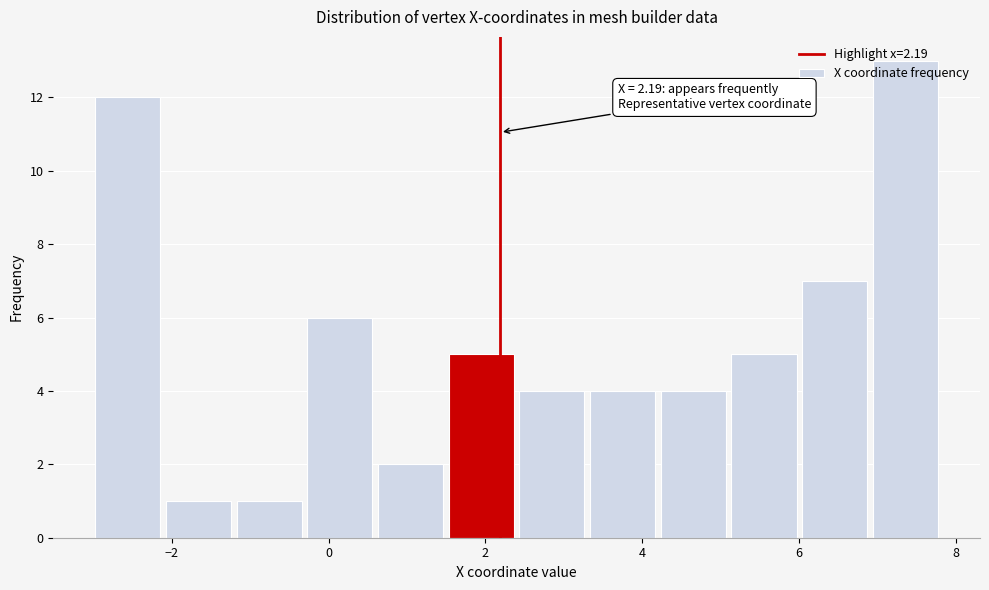

Which range on the x-axis has the tallest bar?

7.0 to 7.8